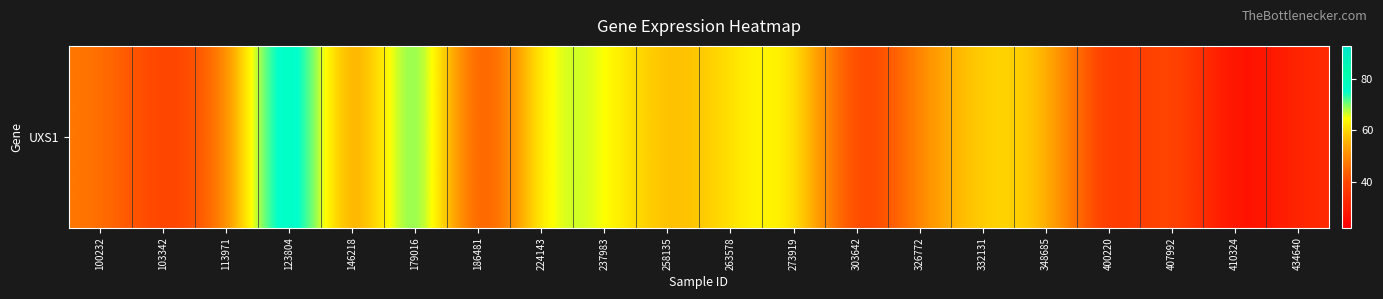

Reading right to left, list all the values displayed in this chart.

33.4	22.3	45.4	31.4	59.3	60.4	50.9	32.9	67.0	61.3	54.5	65.8	68.9	30.2	85.1	40.4	92.7	45.0	37.0	47.5